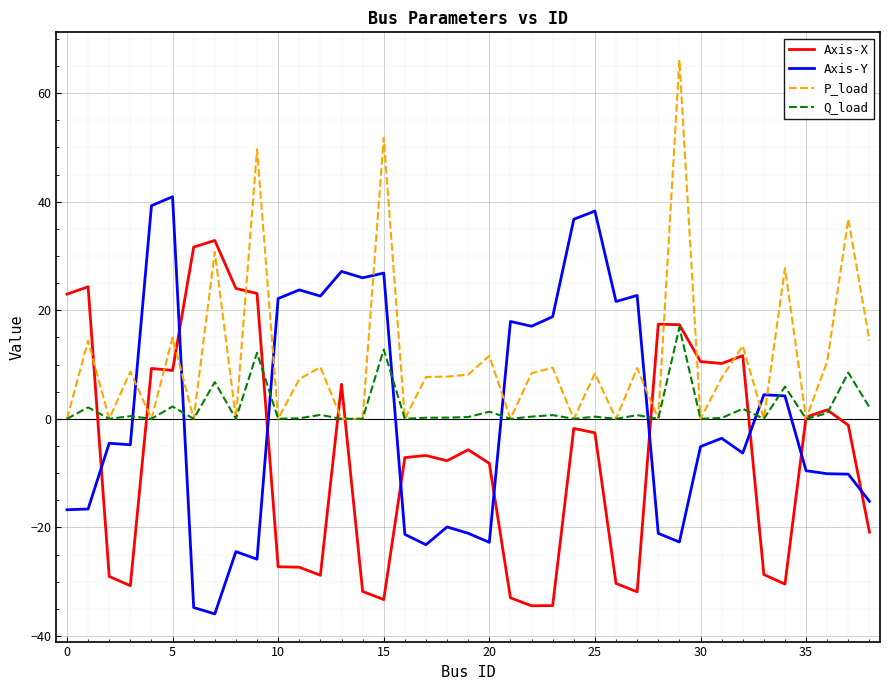

What is the greatest value displayed?

66.1